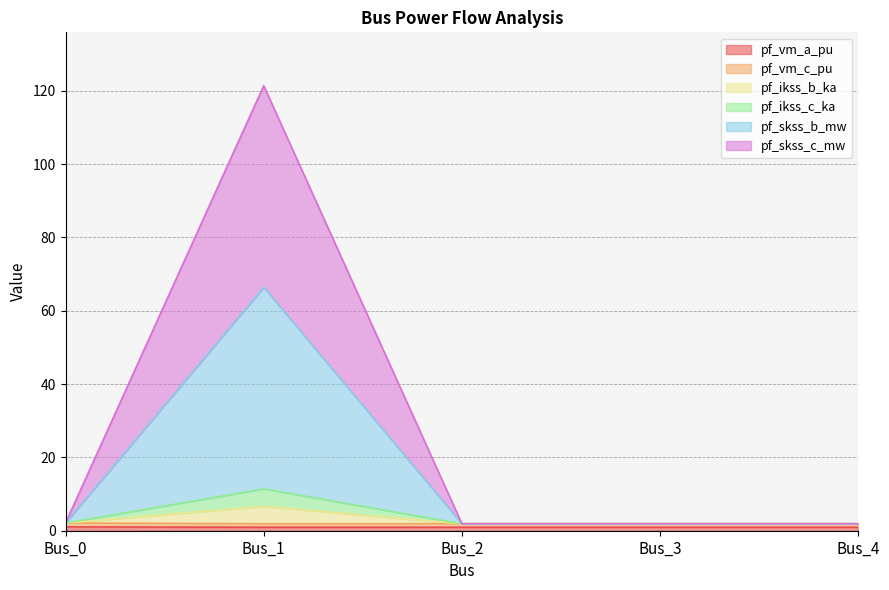

What are all the series names shown in the legend?

pf_vm_a_pu, pf_vm_c_pu, pf_ikss_b_ka, pf_ikss_c_ka, pf_skss_b_mw, pf_skss_c_mw